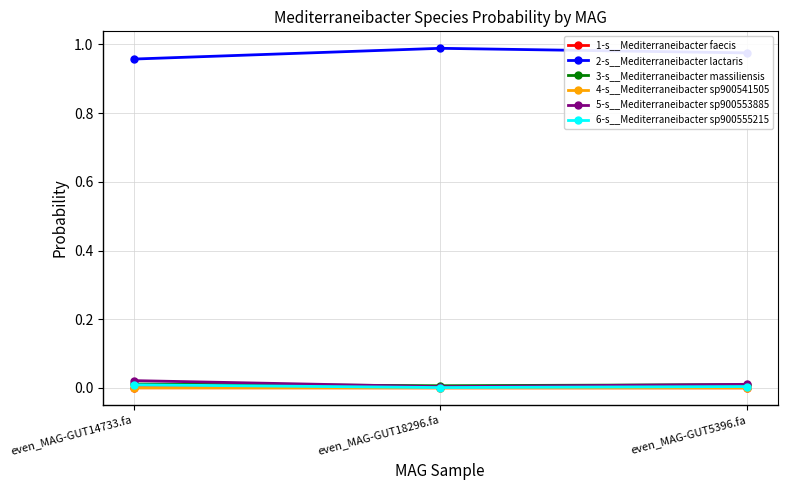

How many lines are shown in the chart?

6